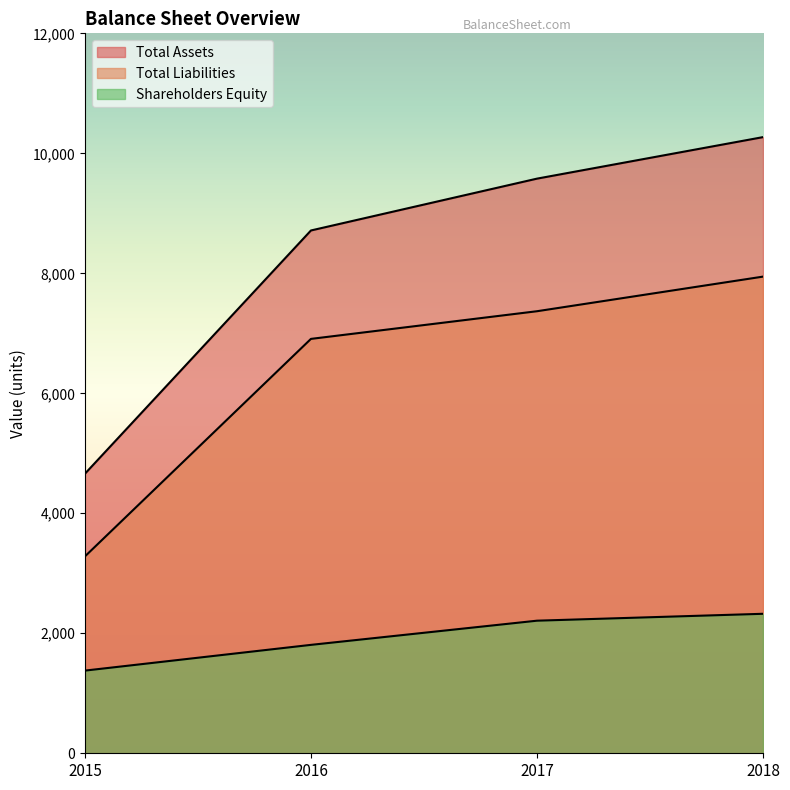

What is the difference between the Total Liabilities values at 2017 and 2018?

577